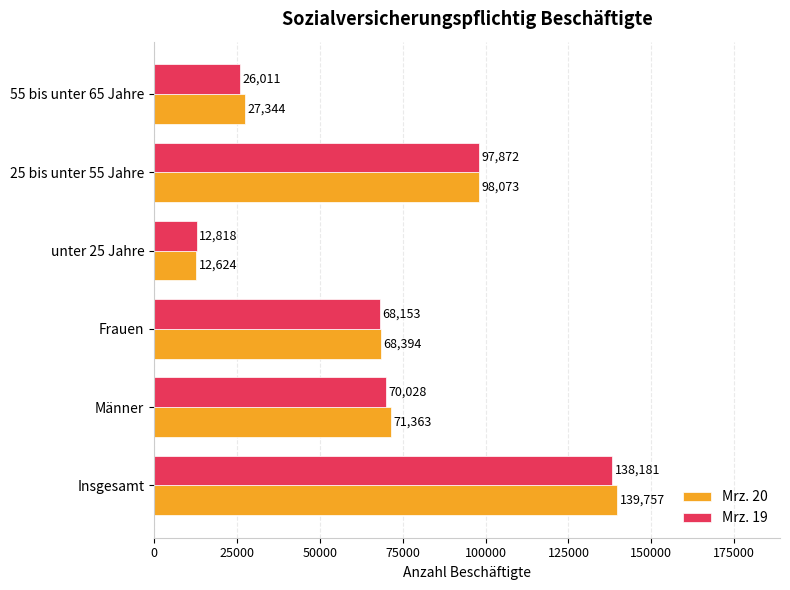

List the series in order of their peak value, highest first.

Mrz. 20, Mrz. 19